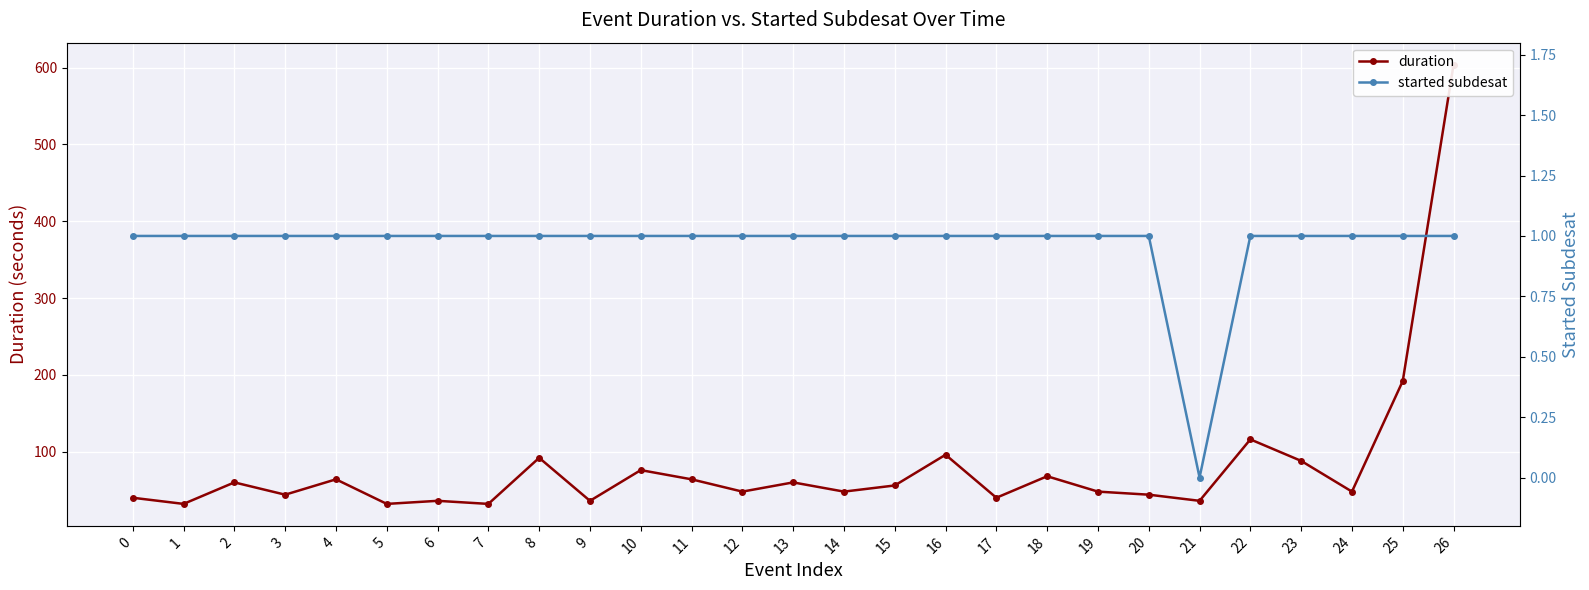

True or false: duration and started subdesat intersect in this chart.

False